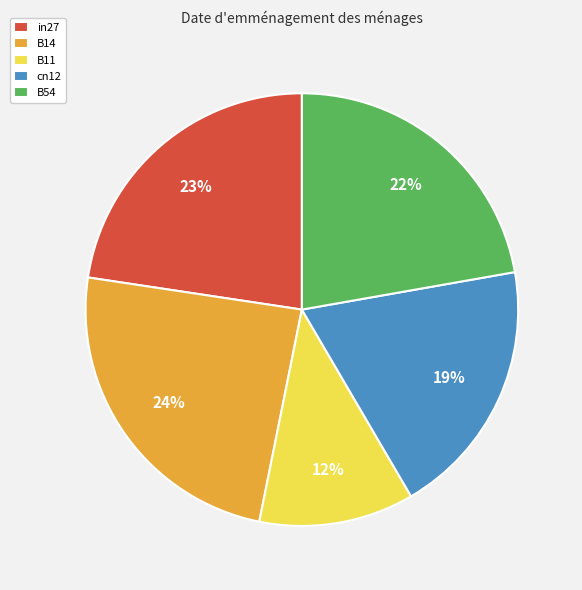

Combined, do B14 and cn12 account for over 50%?

No